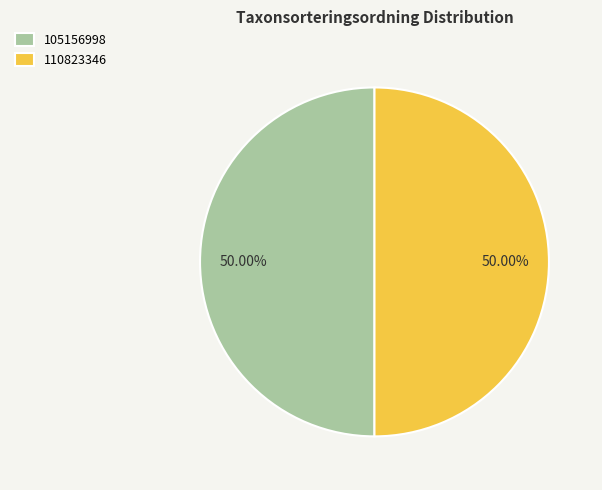

Combined, do 105156998 and 110823346 account for over 50%?

Yes